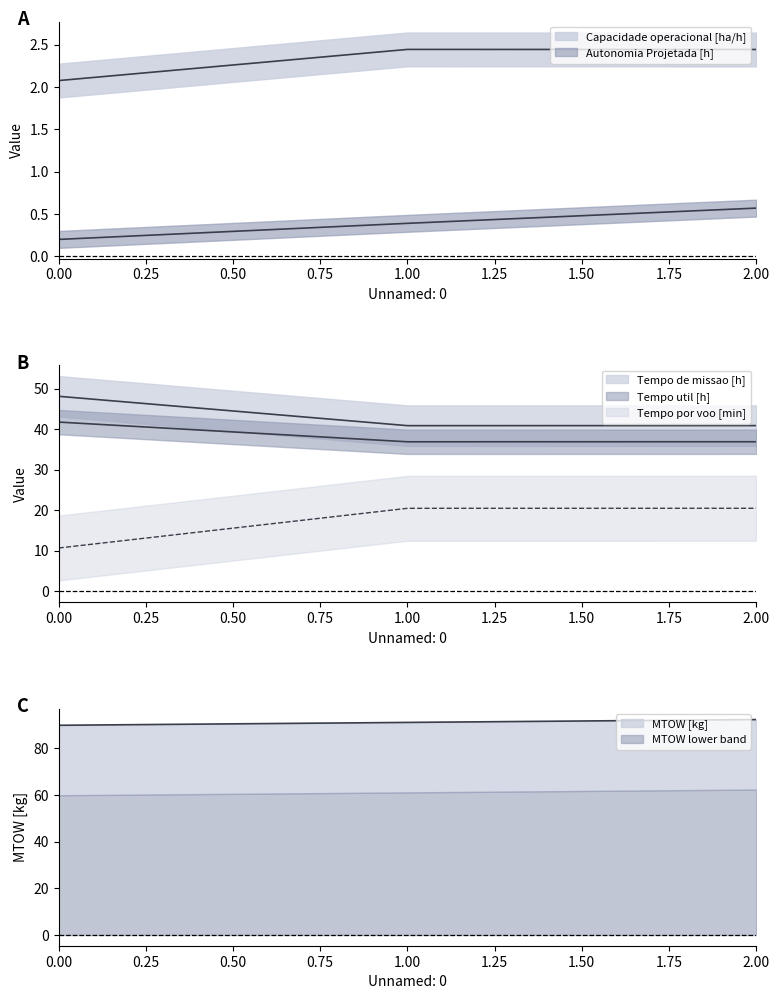

True or false: Capacidade operacional [ha/h] has a value of 2.4 at 1.

True